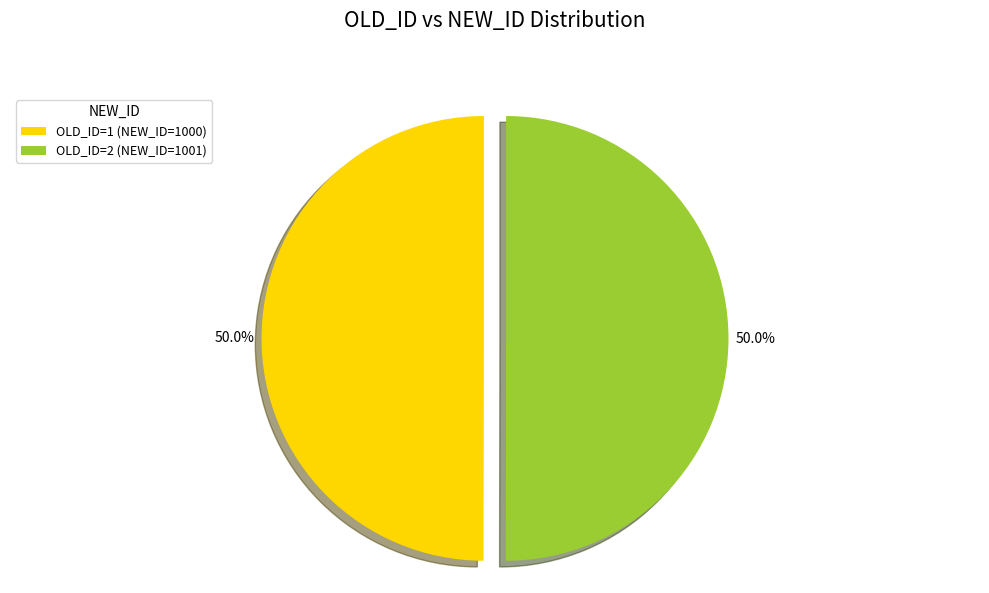

How many slices are in this pie chart?

2